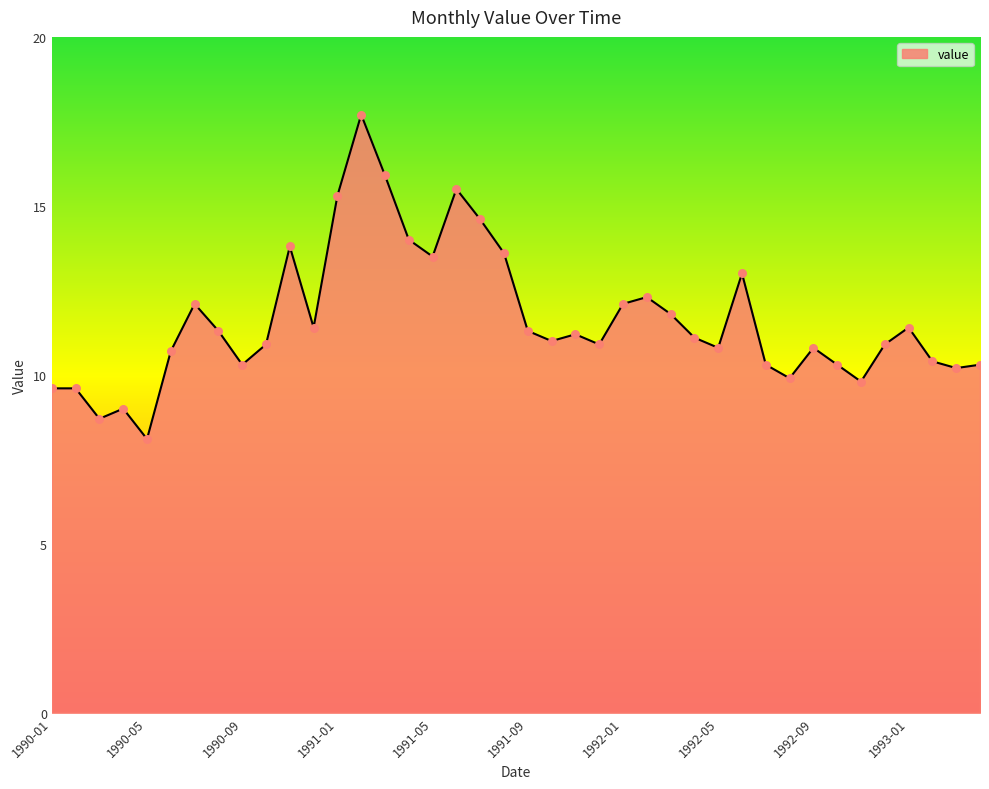

What is the minimum value shown in the chart?

8.1